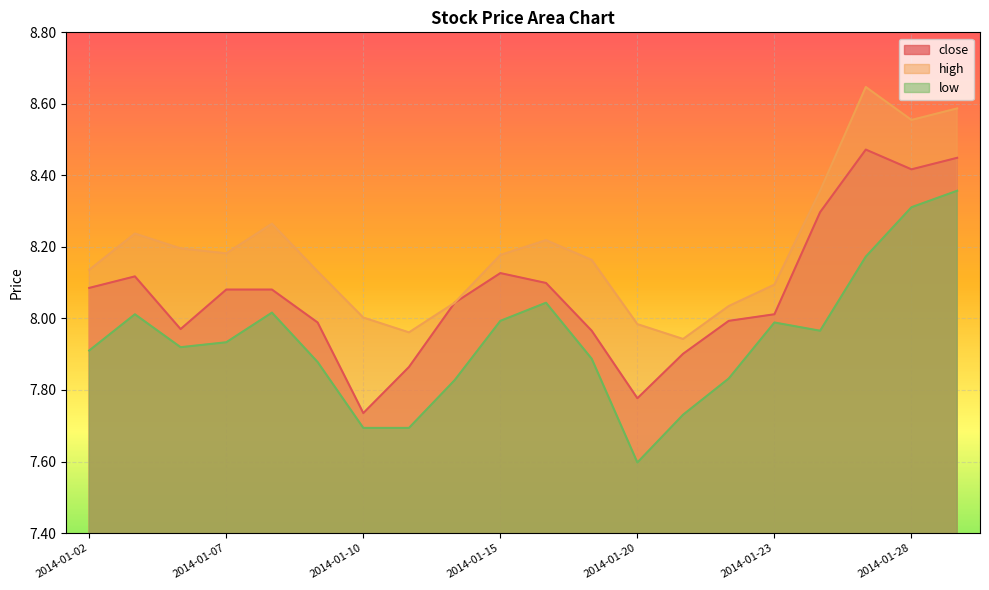

True or false: close and low cross at least once.

False